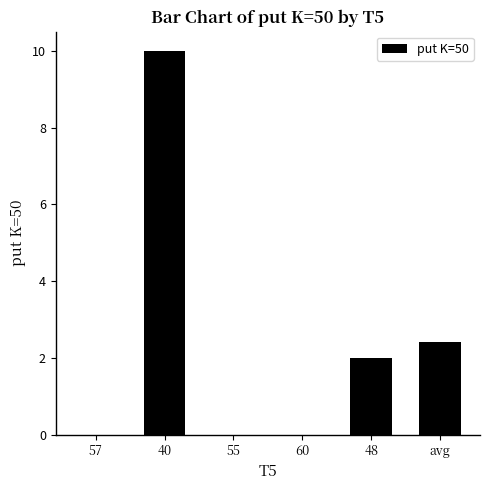

Between 55 and avg, which is larger?

avg